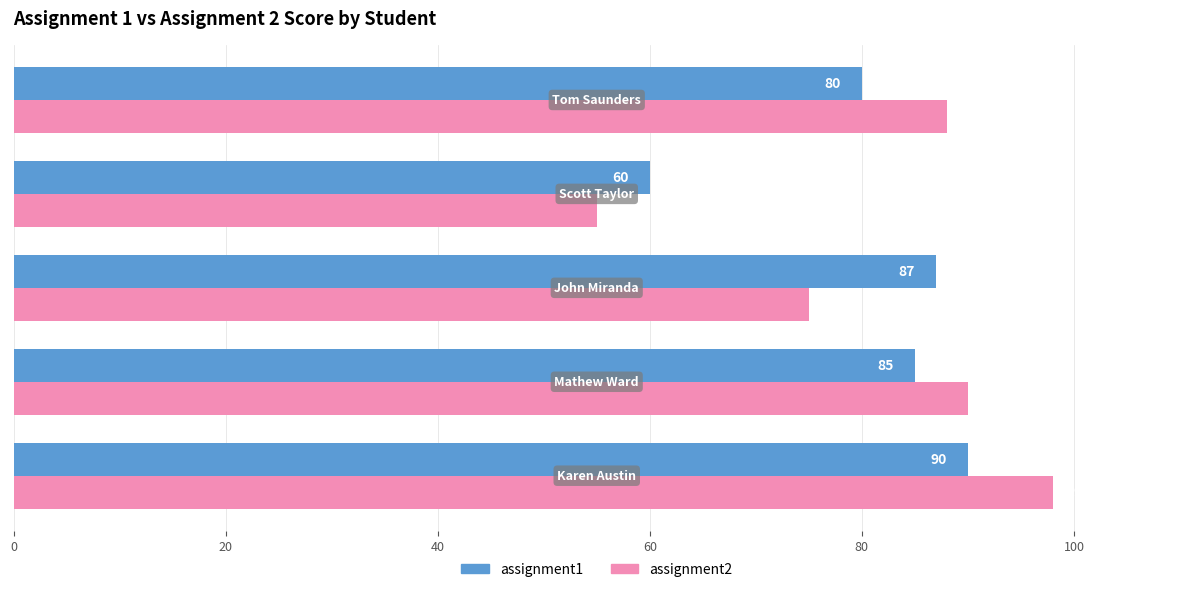

What are all the series names shown in the legend?

assignment1, assignment2